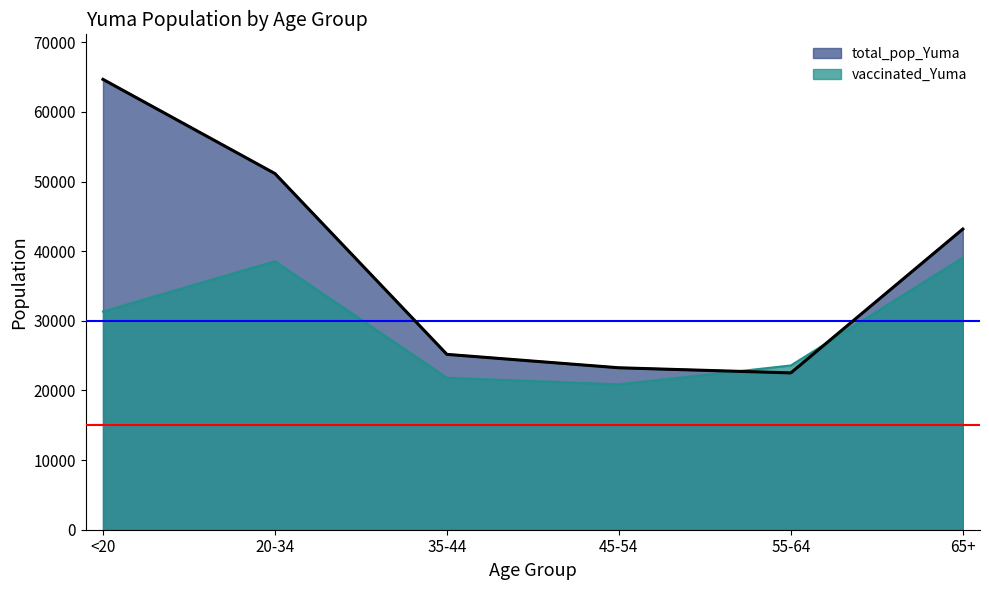

Does the chart display data point markers on the line(s)?

No